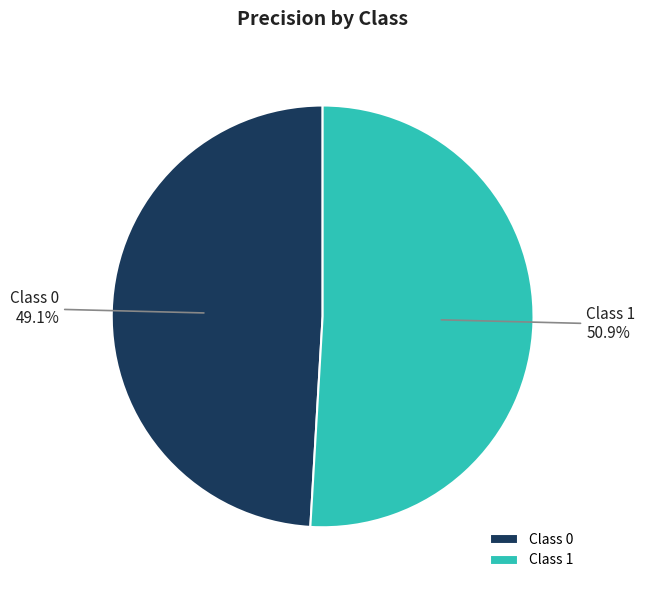

To the nearest percent, what is the difference between the largest and smallest slice percentages?

2%